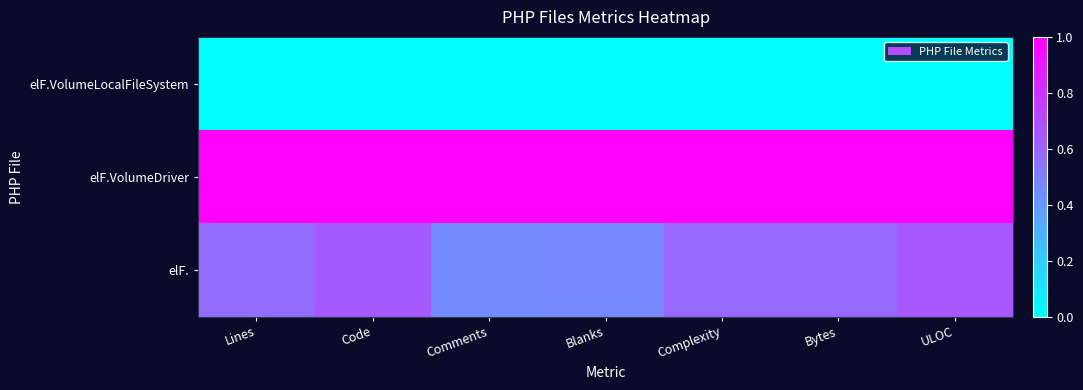

Which series changed the most between Lines and Comments?

elF.